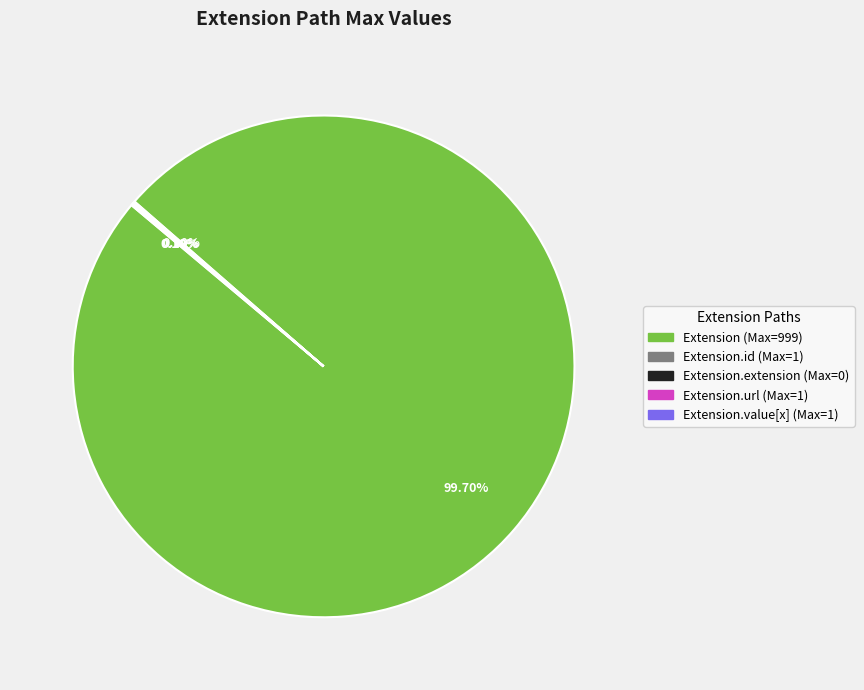

Is there a majority slice in this chart?

Yes